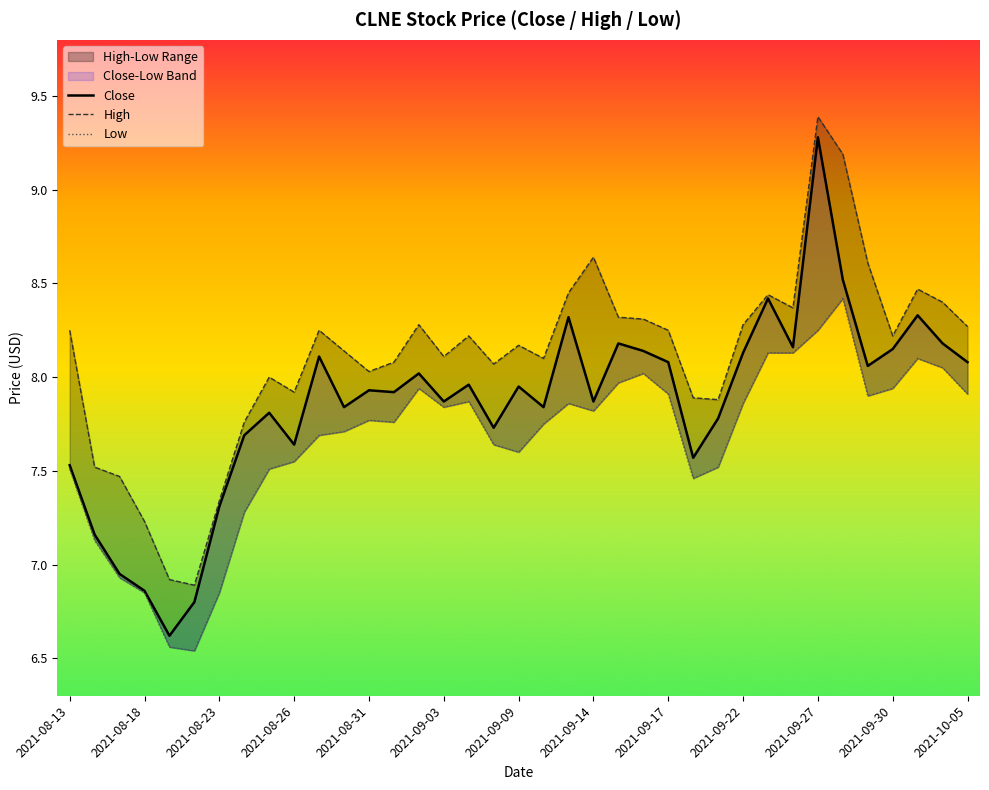

Is it true that High equals 12.9 at 25?

False